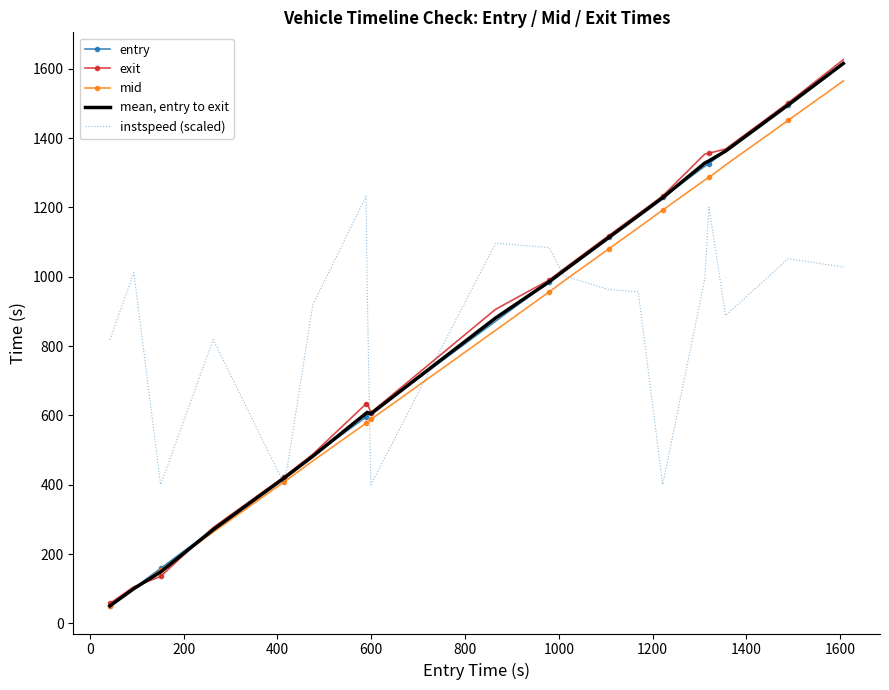

What is the difference between the second highest and second lowest values in the mid series?

1353.3